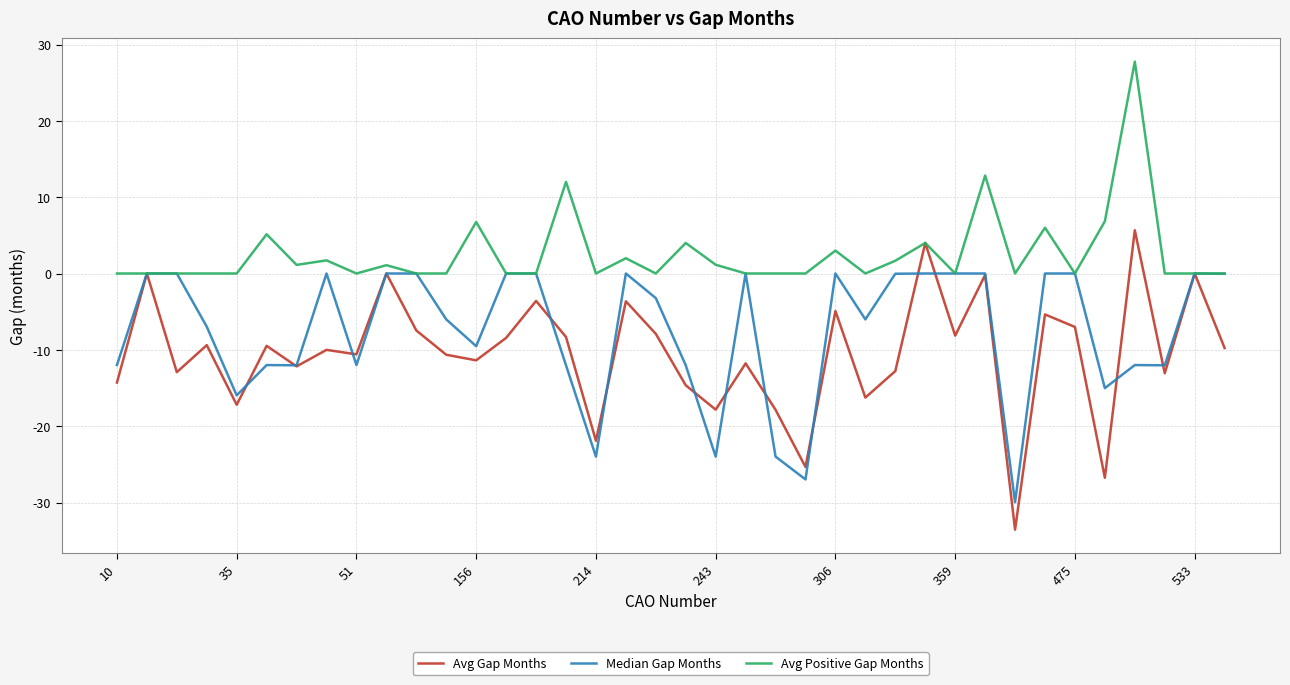

Which series has the largest total across all categories?

Avg Positive Gap Months